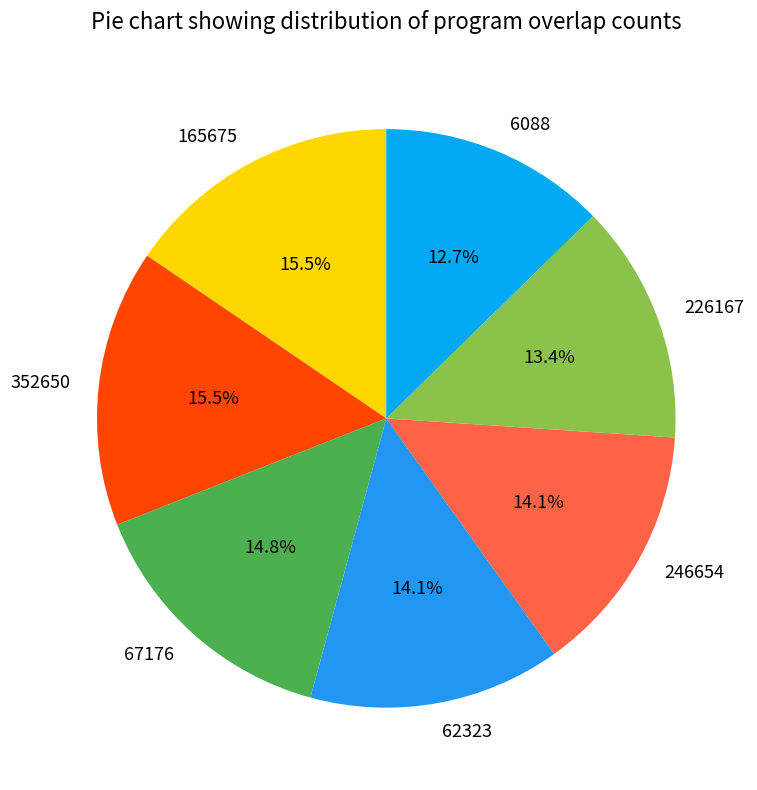

Between 67176 and 165675, which is larger?

165675